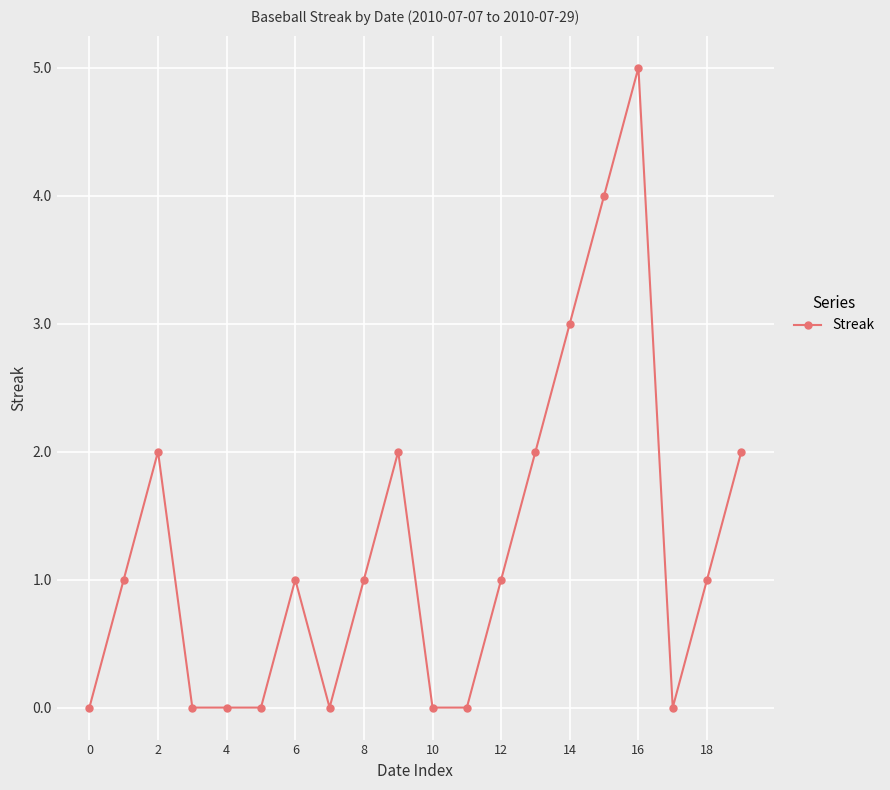

True or false: the data has more than 0 interior local peaks.

True